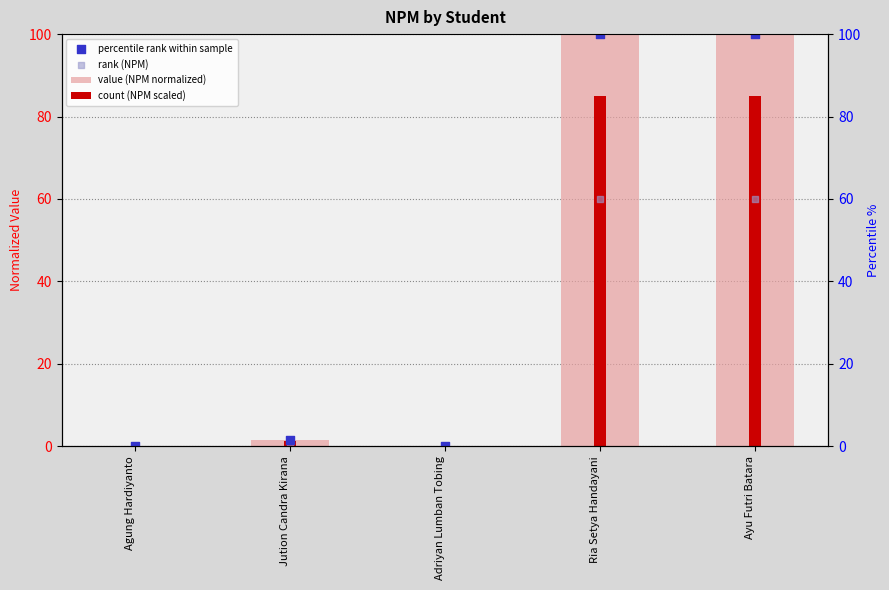

Which series reaches the maximum Y coordinate?

value (NPM normalized)